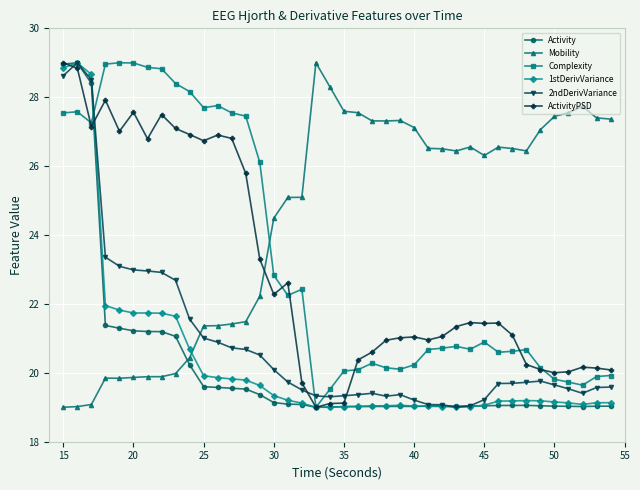

What is the difference between the second highest and second lowest values in the 2ndDerivVariance series?

9.6